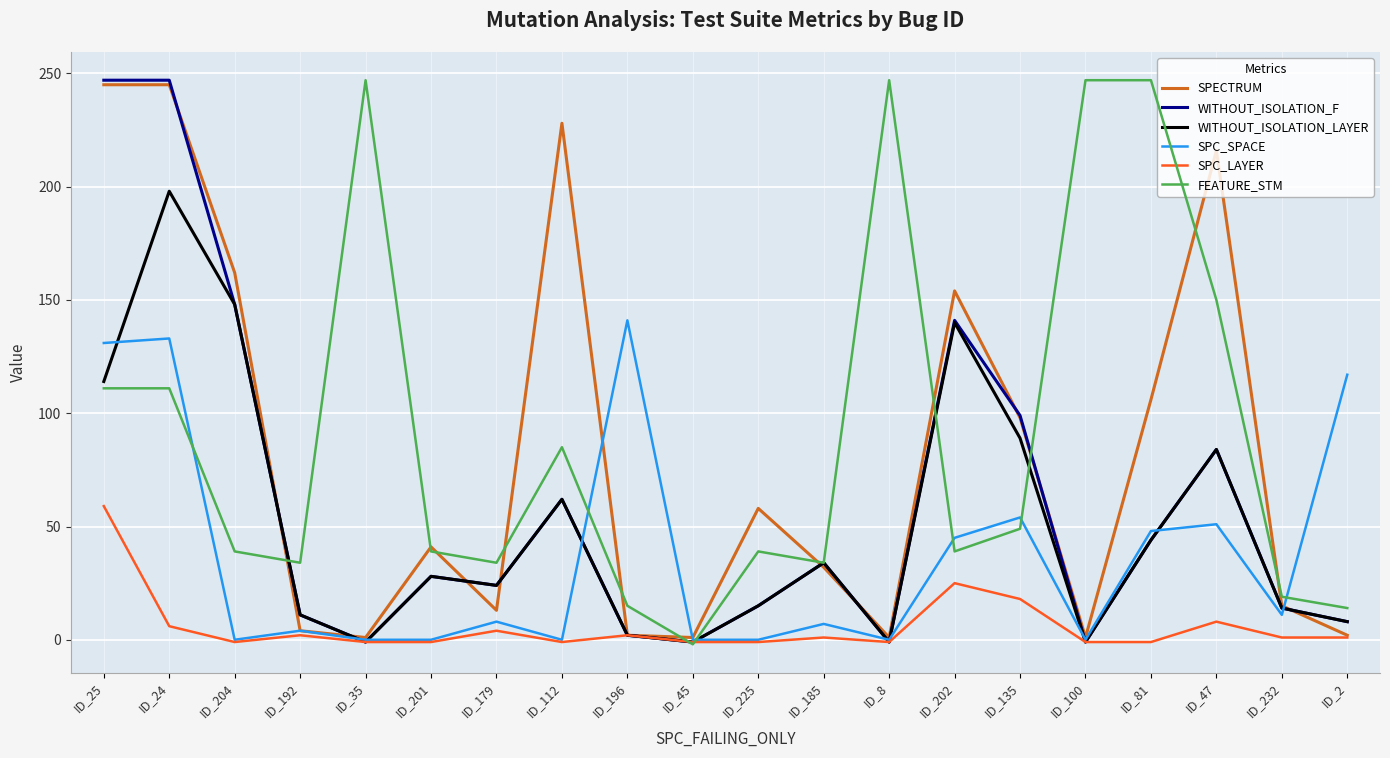

How many negative values does the FEATURE_STM series have?

1